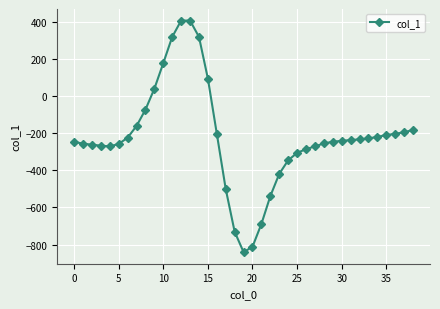

What is the smallest value displayed?

-841